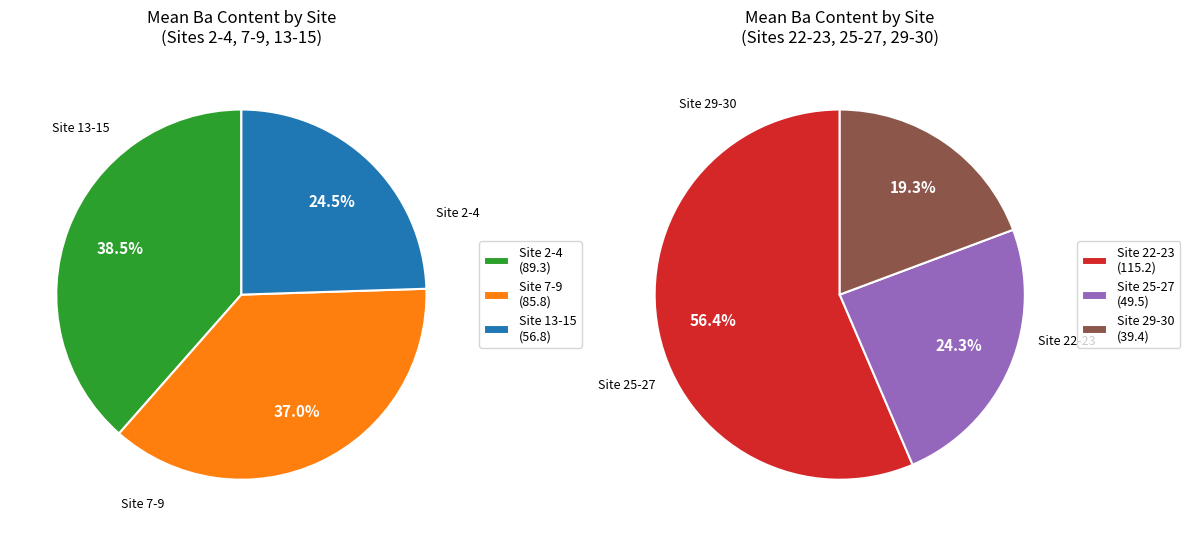

Count the number of slices in the pie.

6